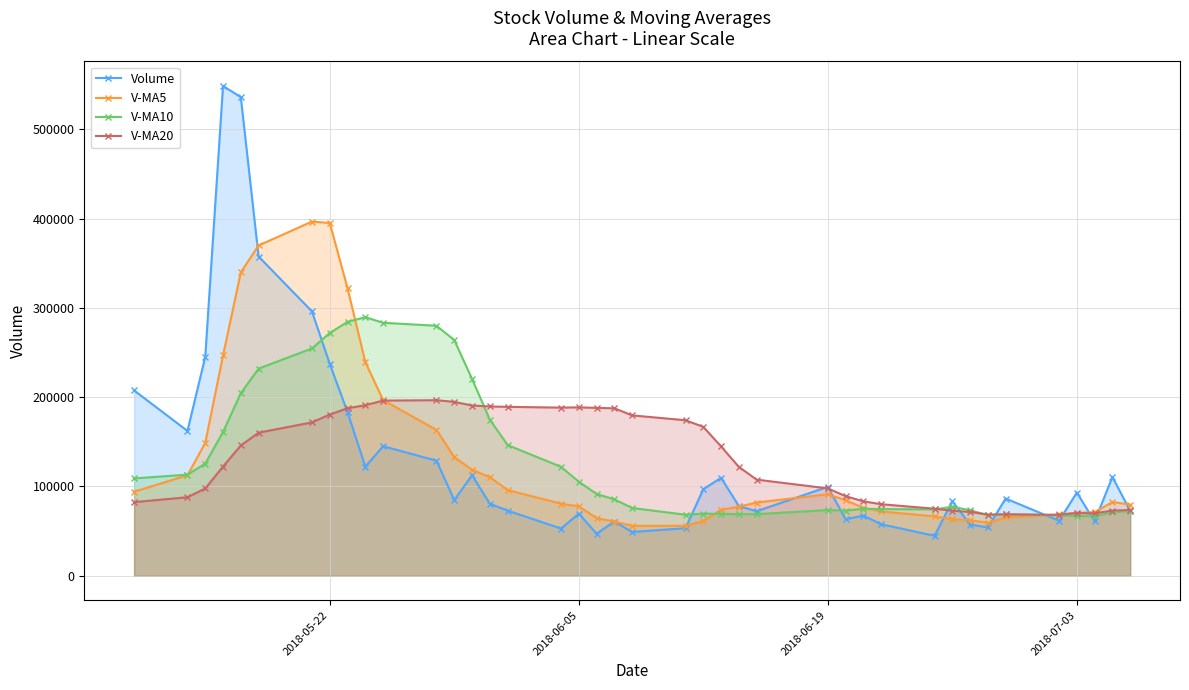

The value of Volume at 2018-06-19 is 162535.6. True or false?

False